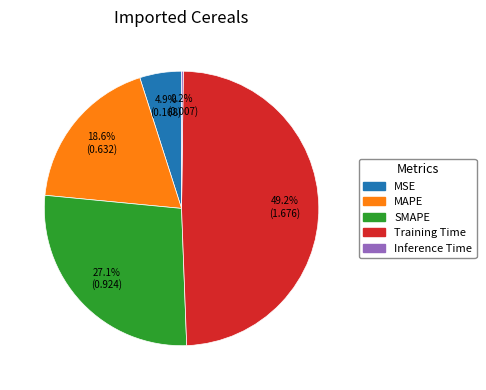

Is the sum of SMAPE and Training Time greater than half?

Yes